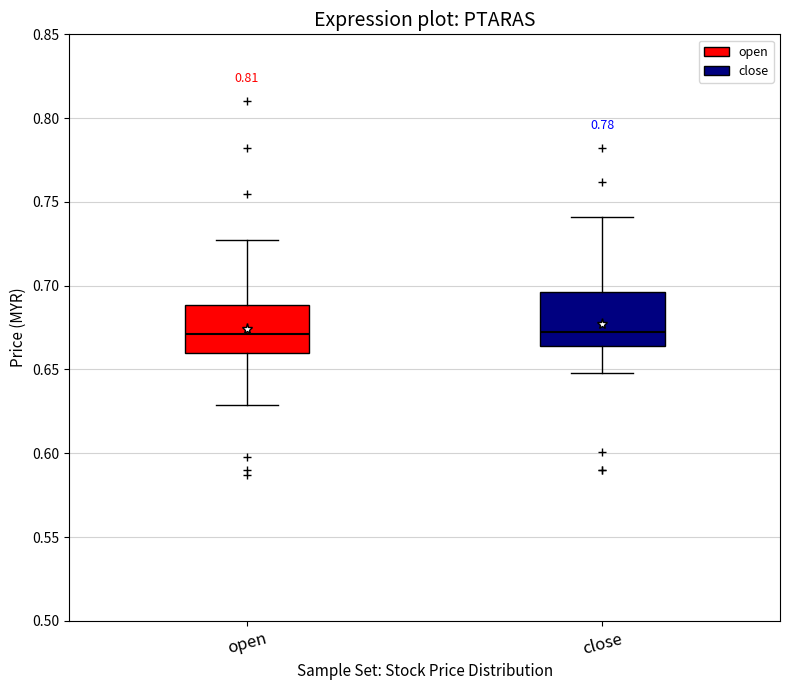

Reading left to right, transcribe this box plot: for each box, give where its median line is, the range the box spans, and where its two whiskers end, as read against the y-axis. The values are not printed on the chart, so give them approximately, as read against the axis.

open: median 0.670, box 0.660 to 0.690, whiskers 0.630 to 0.725
close: median 0.675, box 0.665 to 0.695, whiskers 0.650 to 0.740